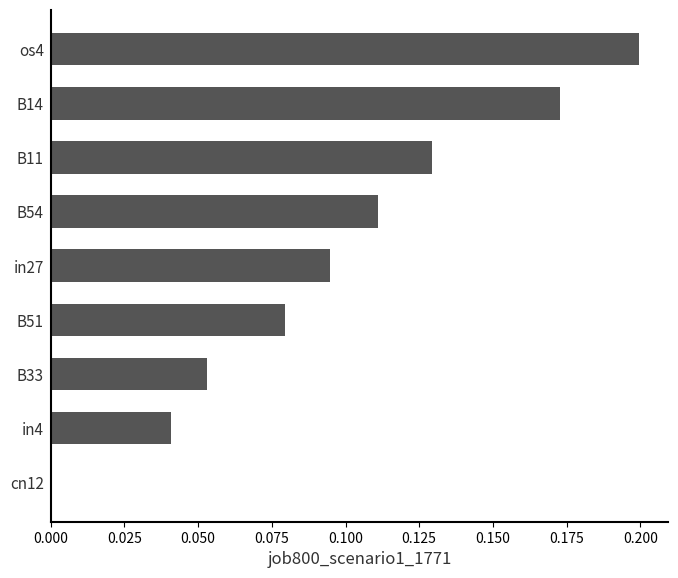

What is the sum of the values at B51 and os4?

0.3